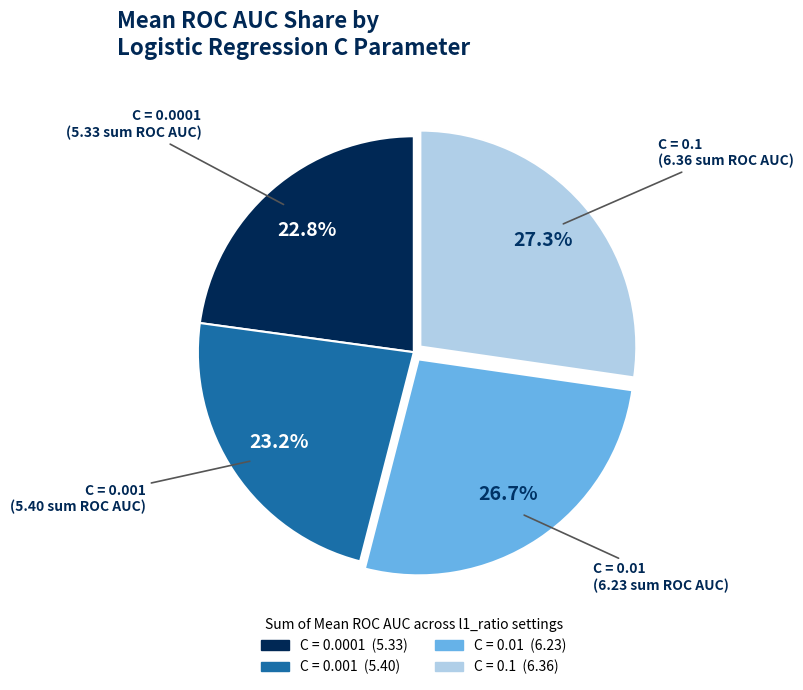

Is there any slice that represents more than half of the pie?

No